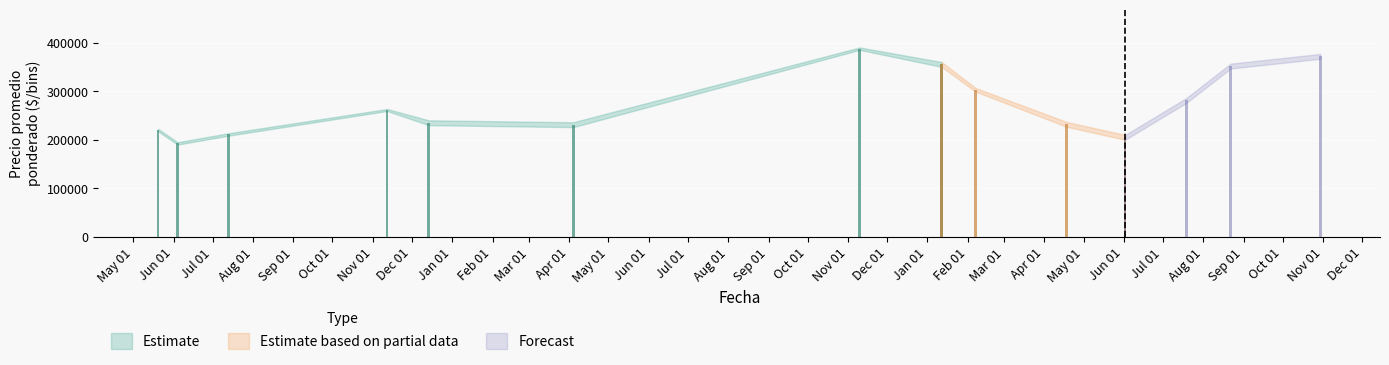

Are the bars grouped side by side (vs. stacked)?

Yes